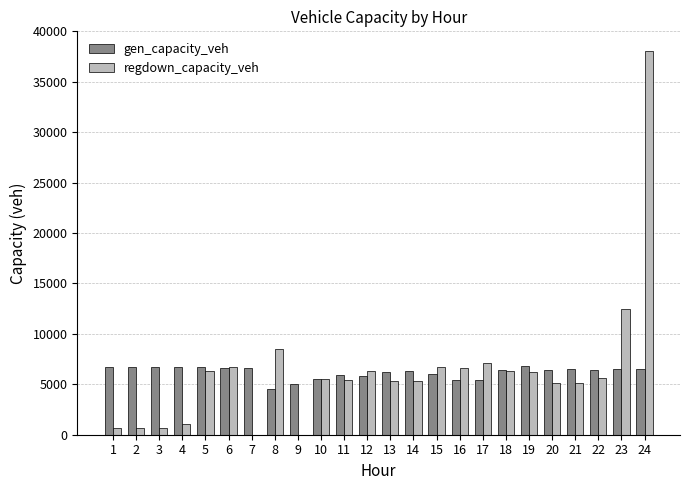

The value of gen_capacity_veh at 7 is 9005.1. True or false?

False